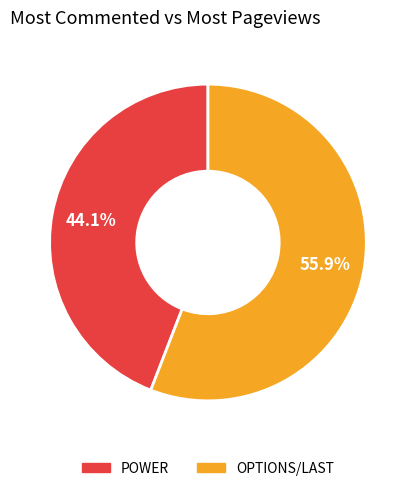

What is the smallest slice in the pie chart?

POWER